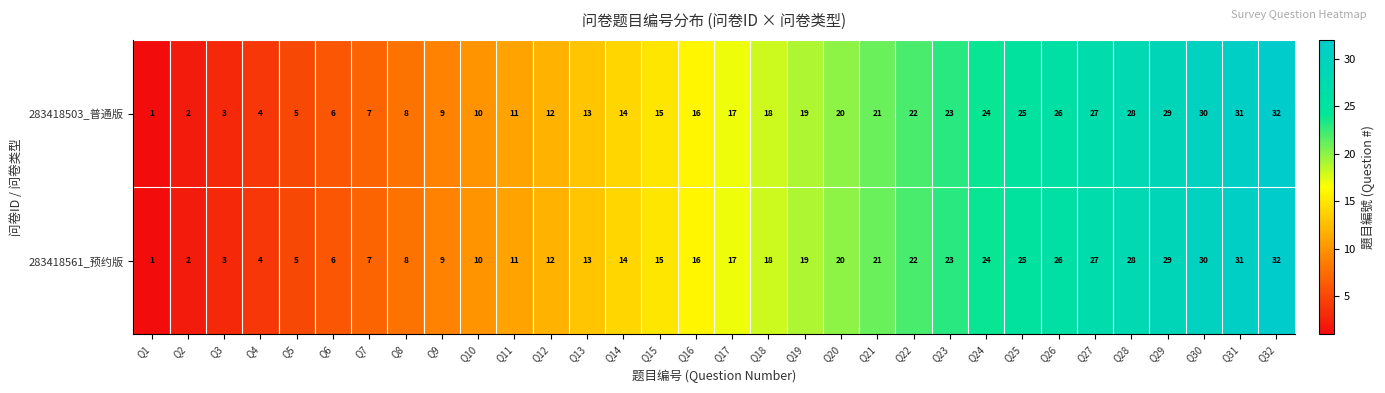

The value of 283418503_普通版 at Q30 is 53. True or false?

False